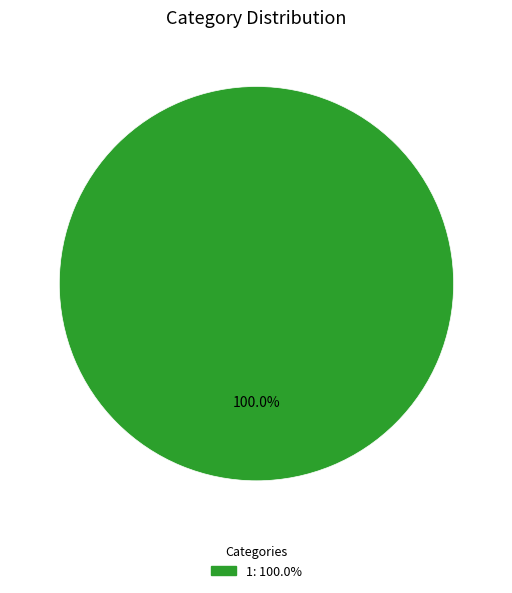

Does any single category account for the majority?

Yes